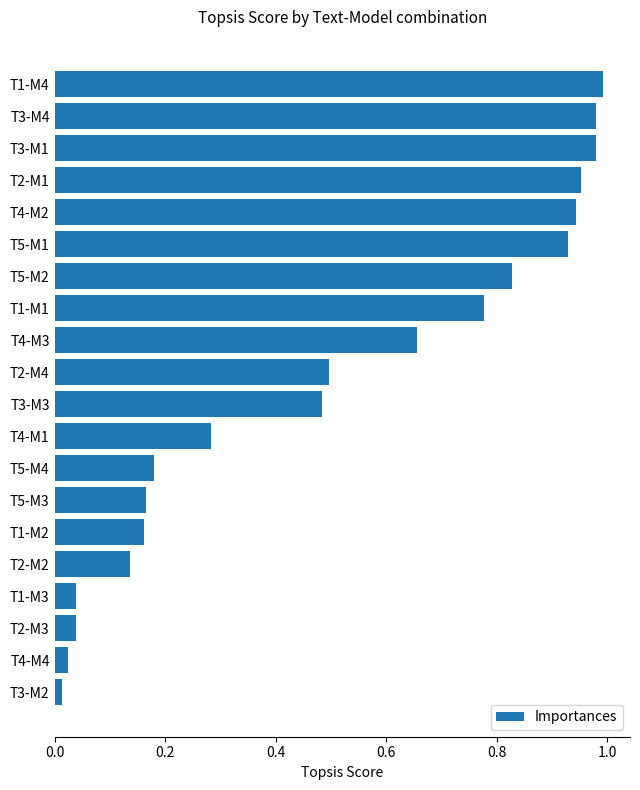

What is the sum of the values at T5-M1 and T5-M2?

1.8